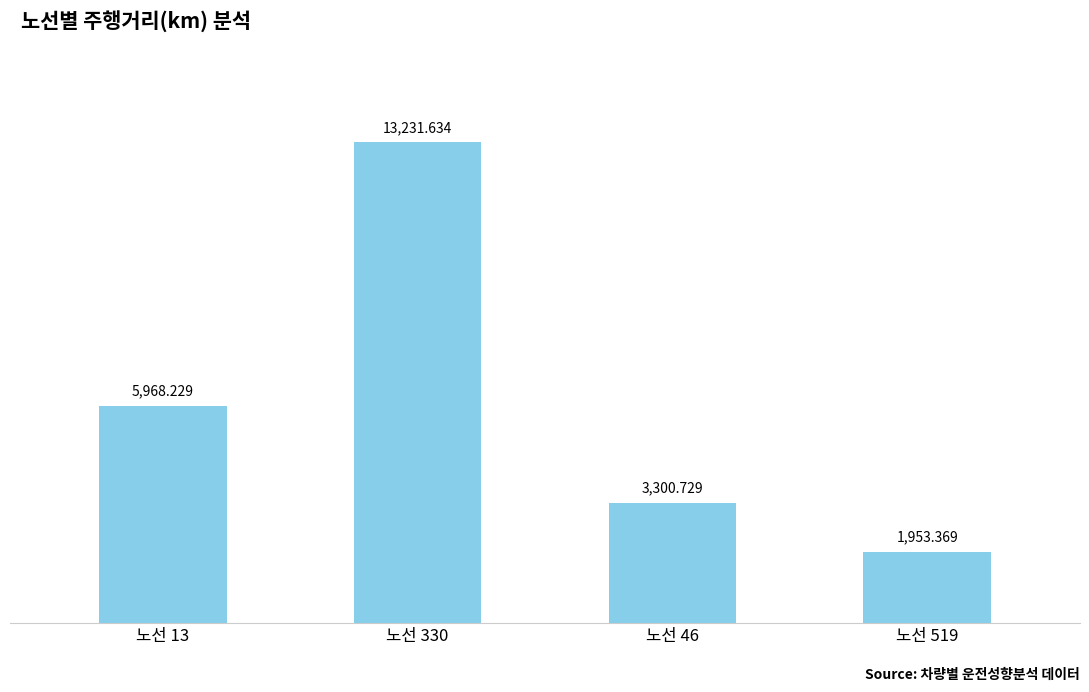

Is it true that the value at 노선 519 is 1953.4?

True